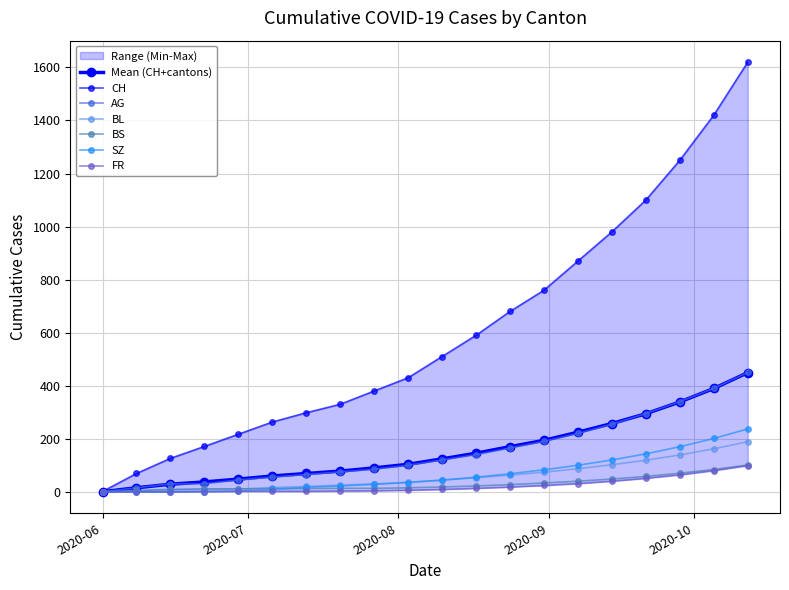

True or false: BL and CH cross at least once.

False